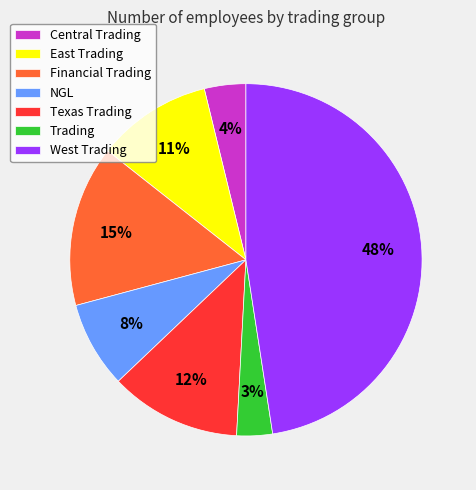

How many slices are in this pie chart?

7